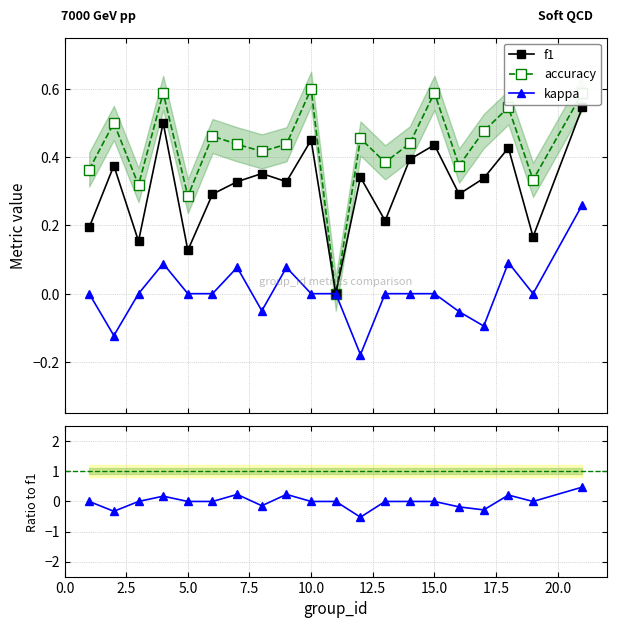

True or false: kappa has more than 0 points higher than both neighbors.

True